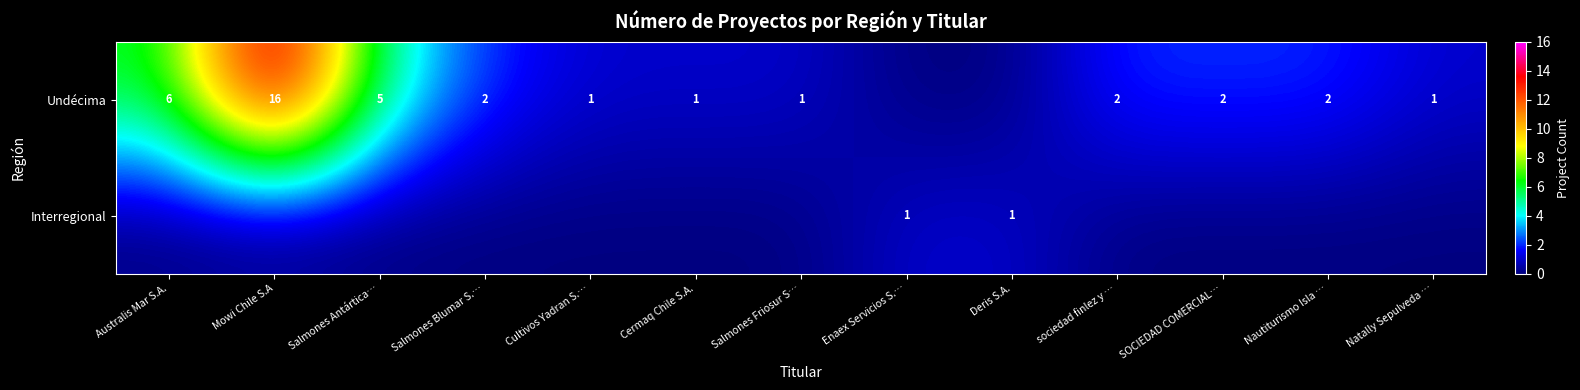

True or false: Interregional has a value of 1 at Deris S.A..

True